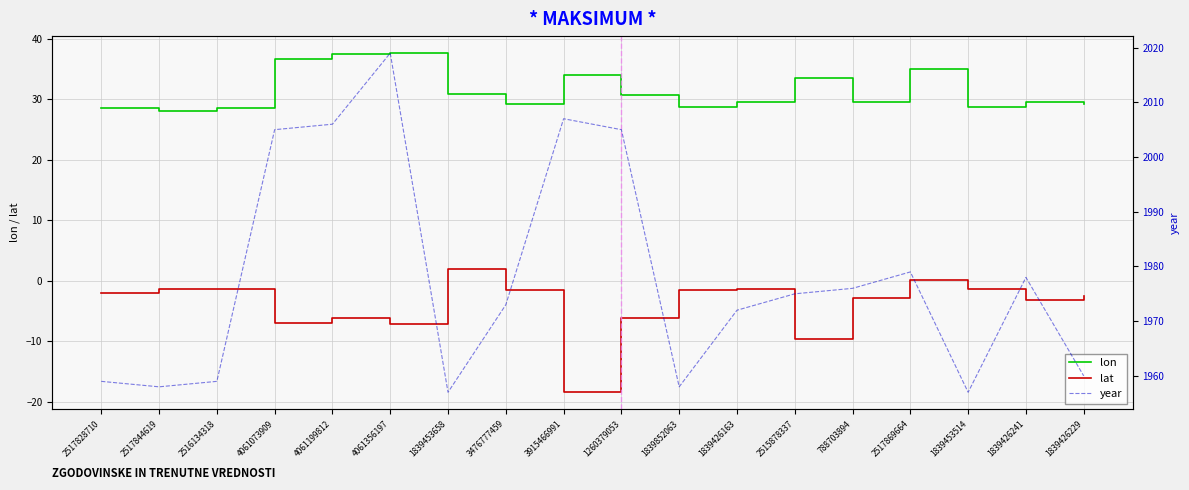

Where is the first local minimum for year?

2517844619